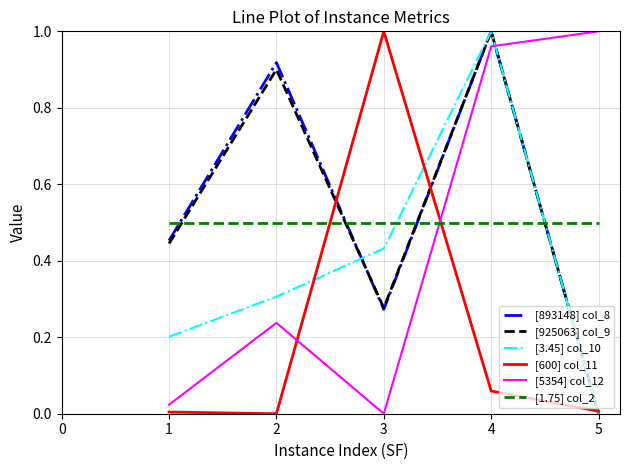

Count the number of data series in this chart.

6